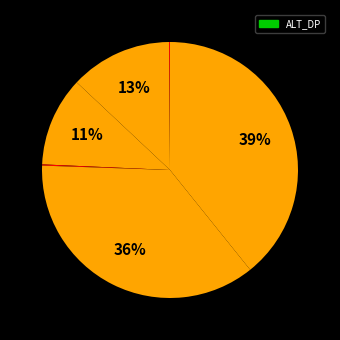

How many segments does this pie chart have?

6